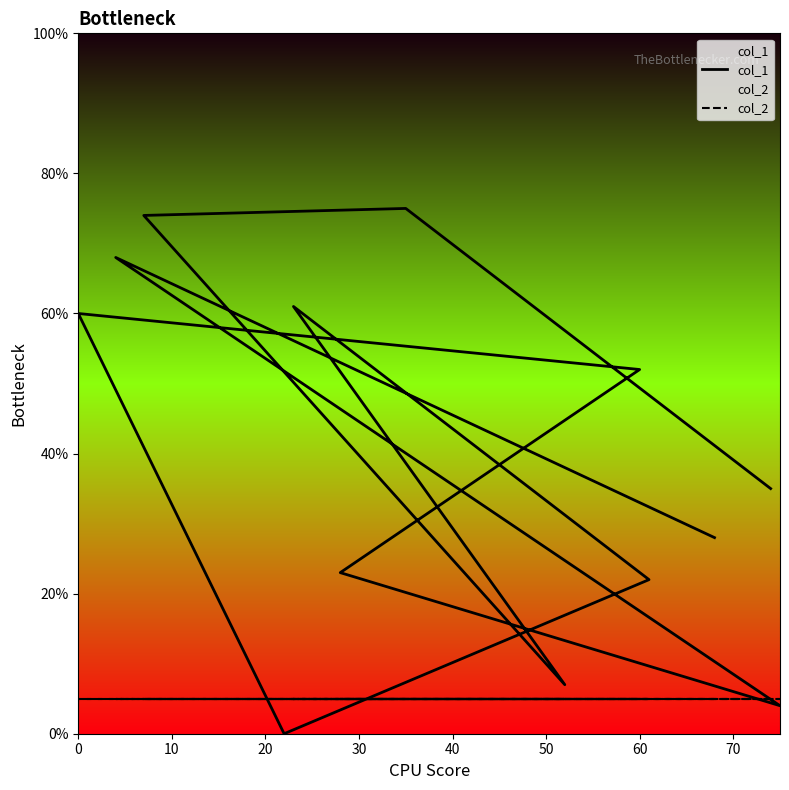

True or false: col_1 has a value of 83 at 0.

False